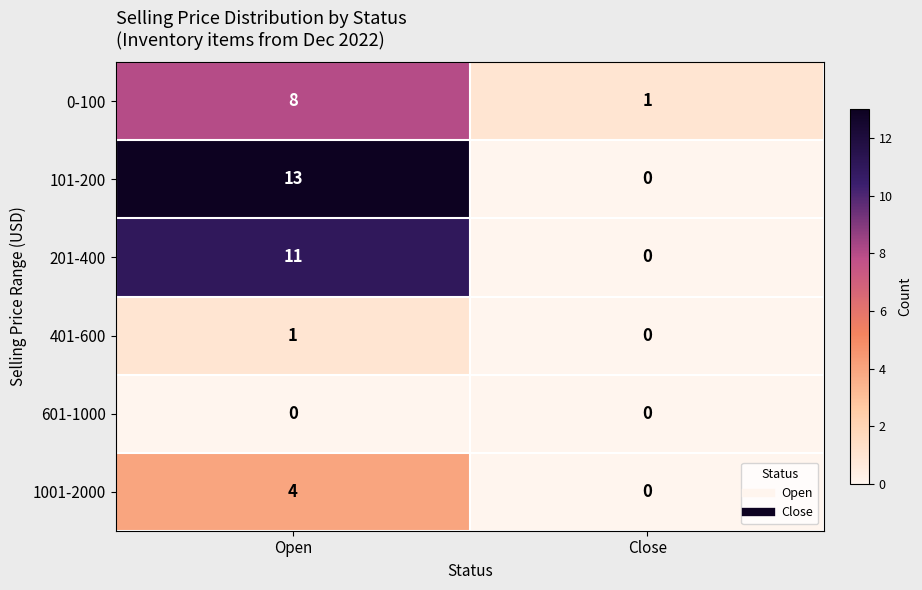

Which series changed the most between Open and Close?

101-200